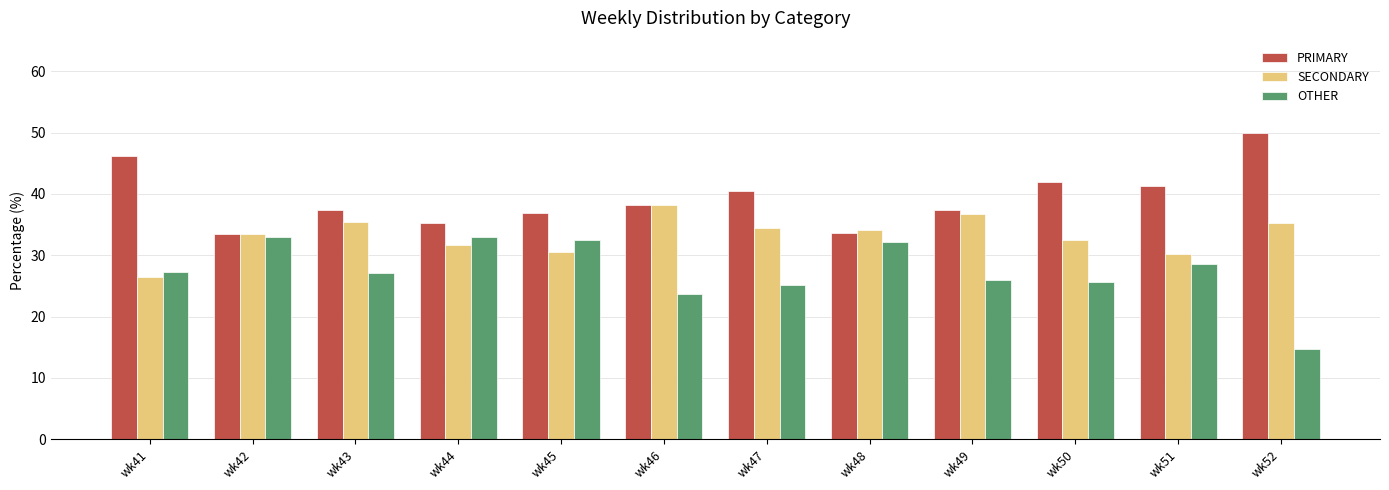

What is the minimum value for SECONDARY?

26.5